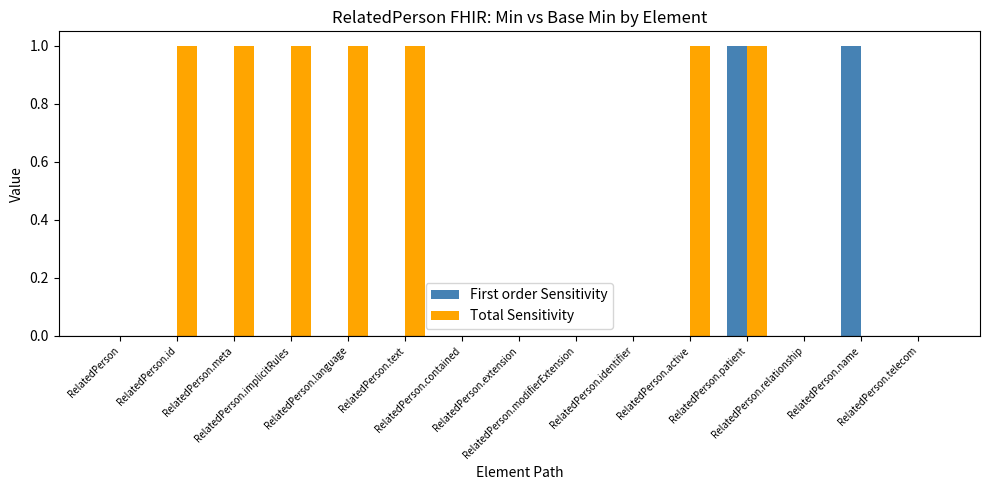

Which series has the largest total across all categories?

Total Sensitivity